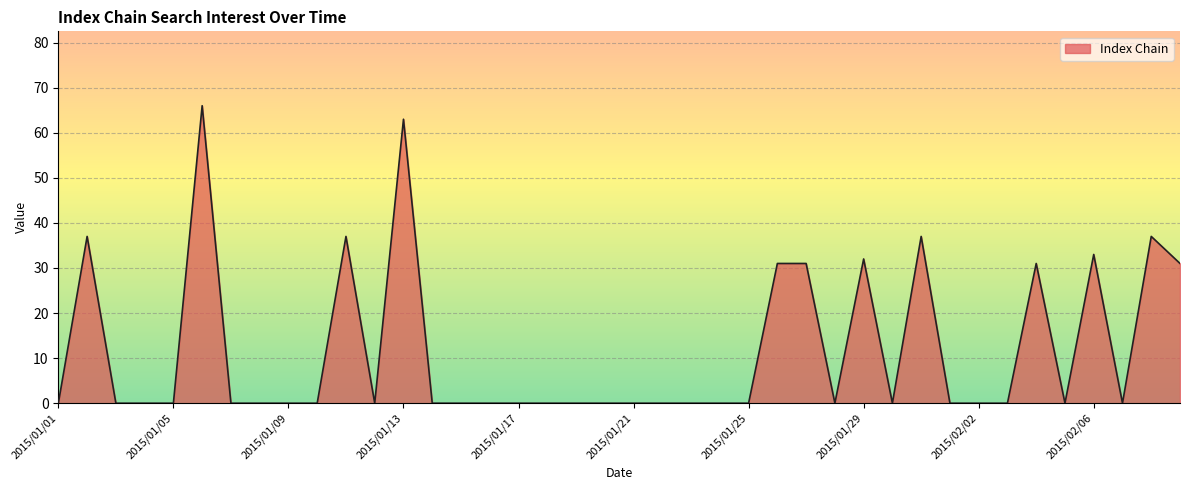

What is the difference between the maximum and minimum values?

66